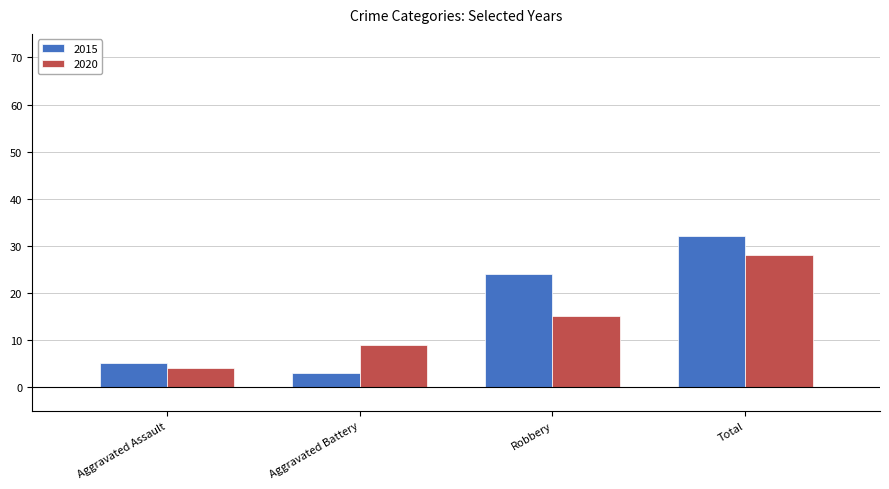

Is the value of 2015 at Aggravated Battery greater than the value of 2020 at Robbery?

No